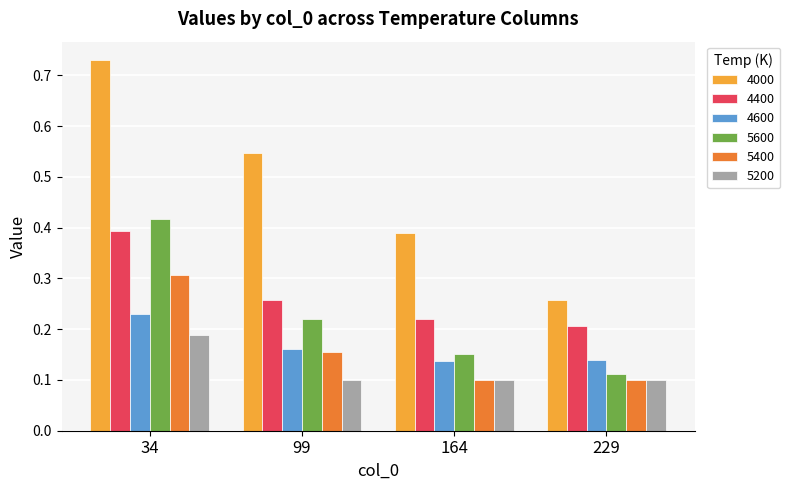

The 4400 series shows 0.2 at 229. True or false?

True